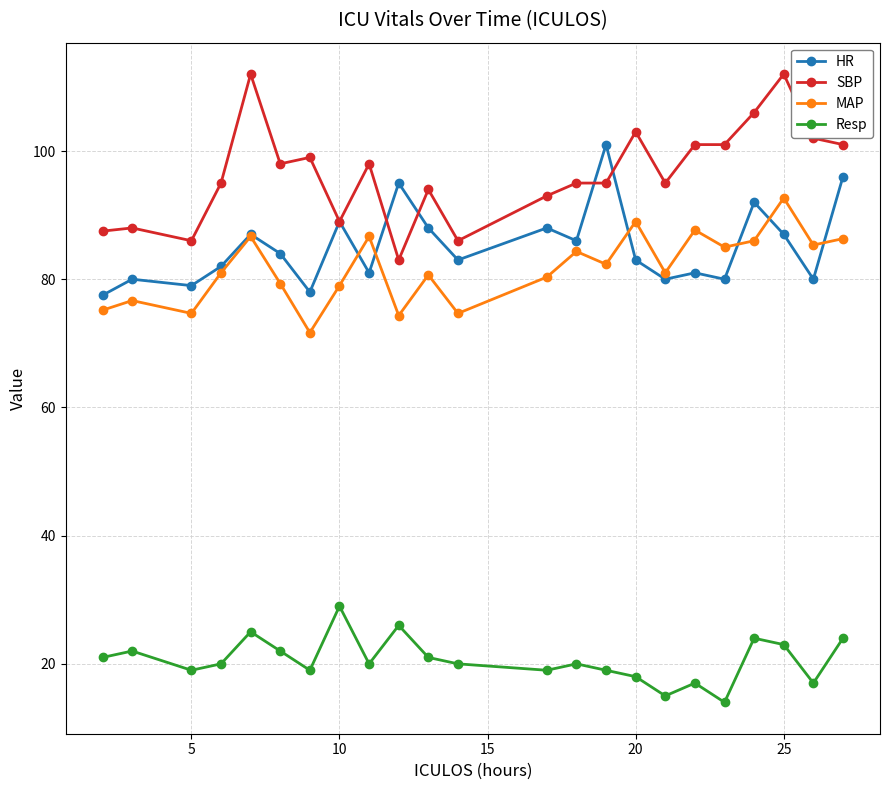

What is the average value of the Resp series?

20.6